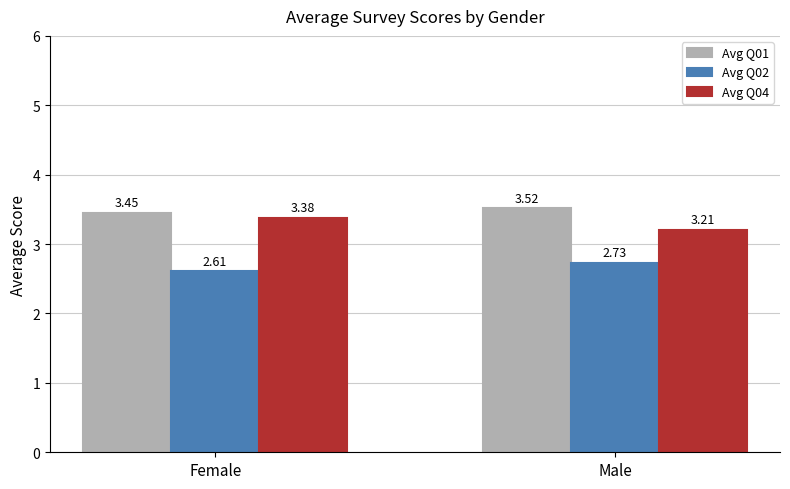

Read the Avg Q04 value at Male.

3.2